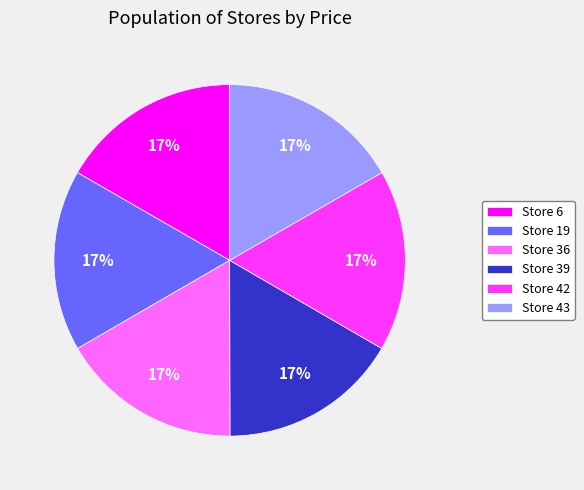

What is the ratio of the value at Store 36 to the value at Store 39?

1.0